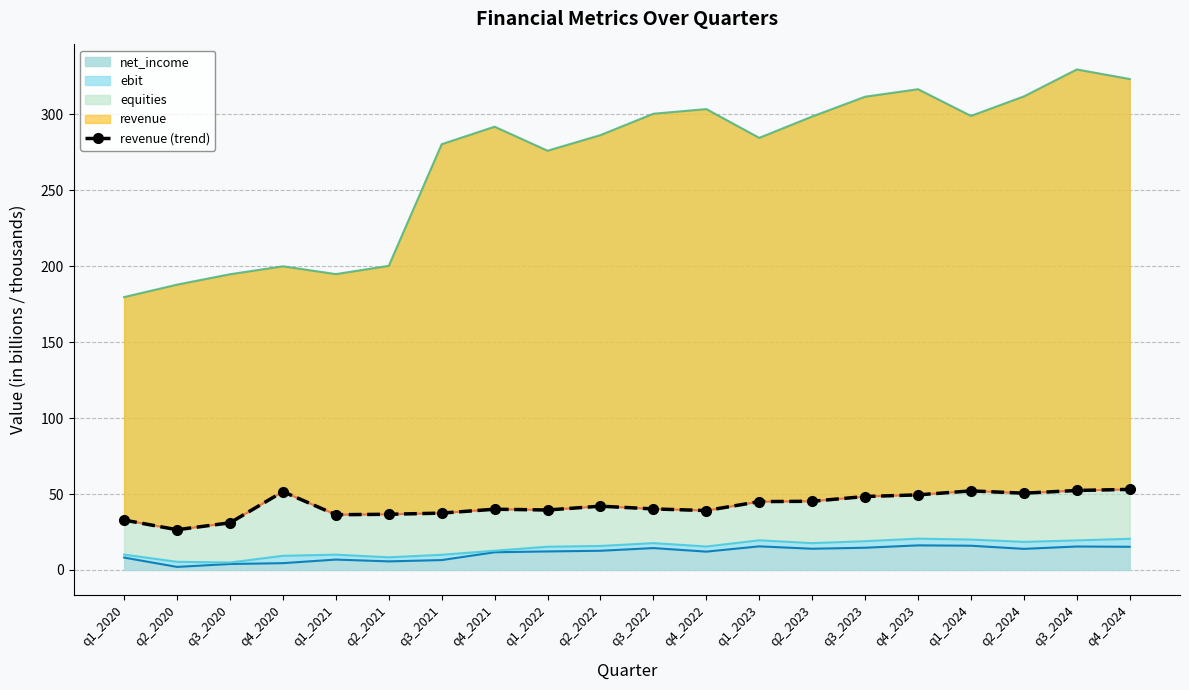

Where is the data nearest to the value 39?

q4_2022